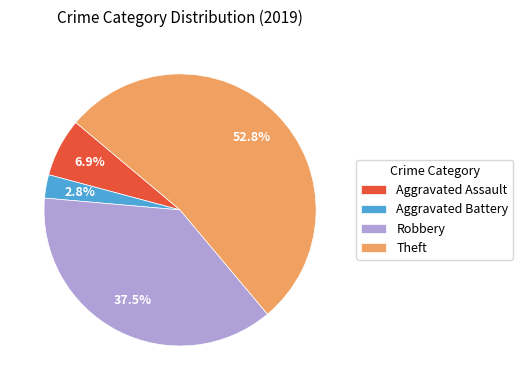

To the nearest percent, what is the combined percentage of Aggravated Battery and Theft?

56%